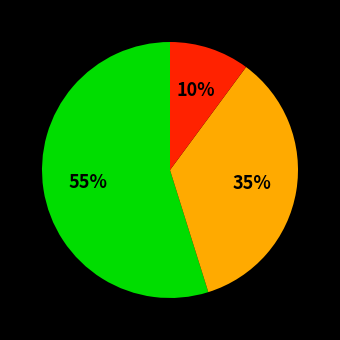

Does any single category account for the majority?

Yes